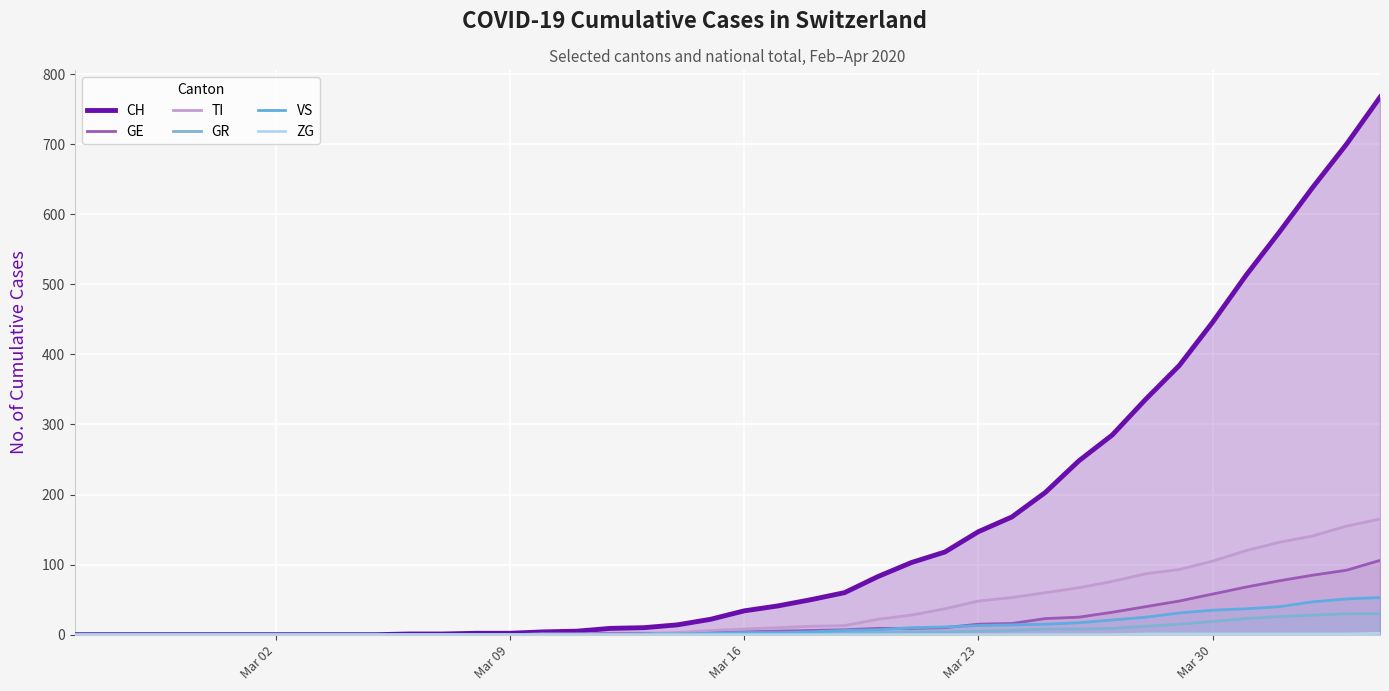

What is the sum of all ZG values?

9